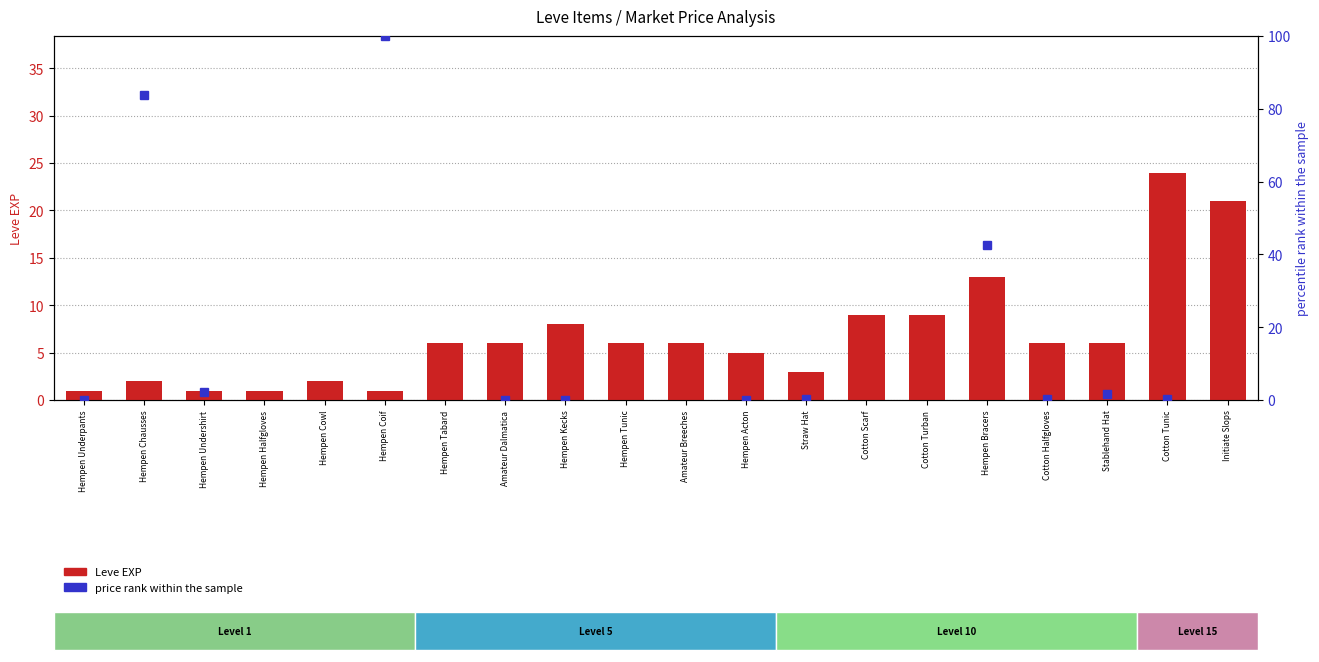

At which category is the sum across all series the highest?

Hempen Coif